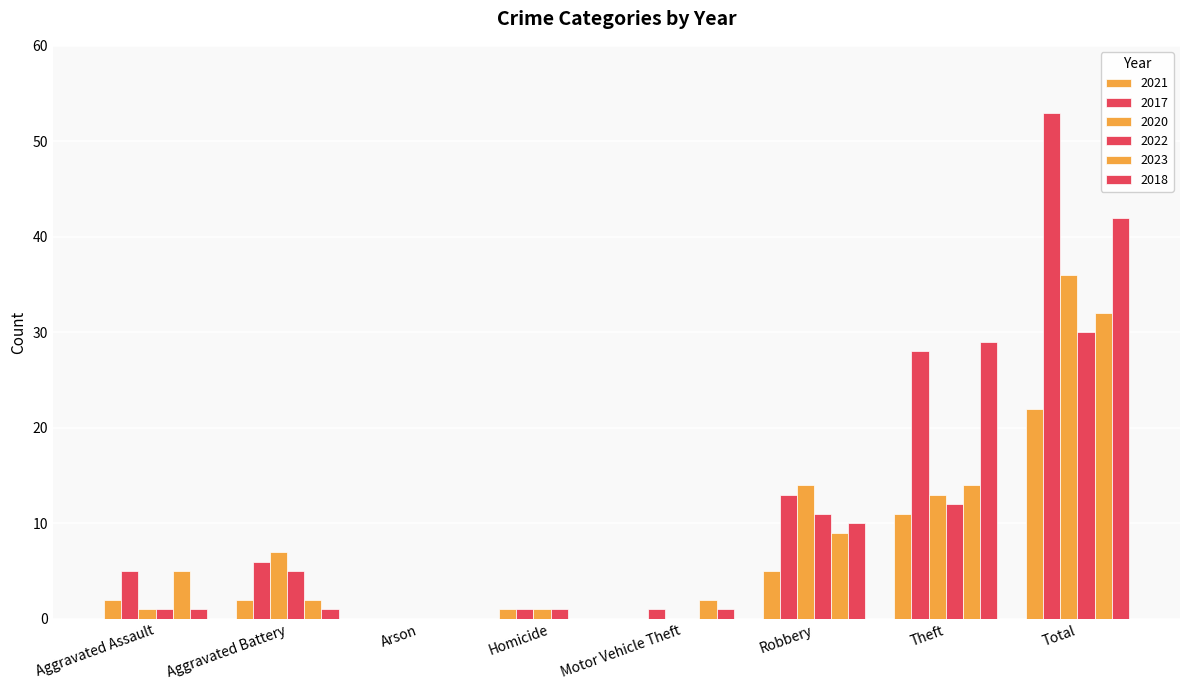

What is the value of the 2017 bar at the 4th from the left?

1